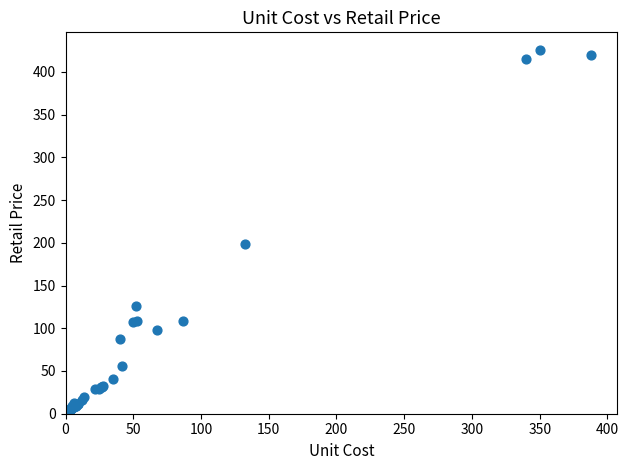

What Y value in the scatter plot is closest to 213?

199.0